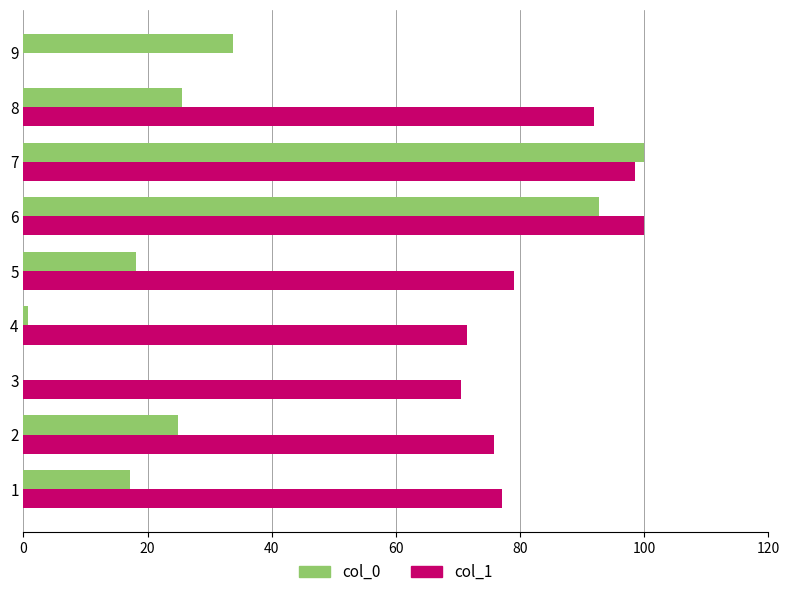

The value of col_1 at 1 is 77.0. True or false?

True